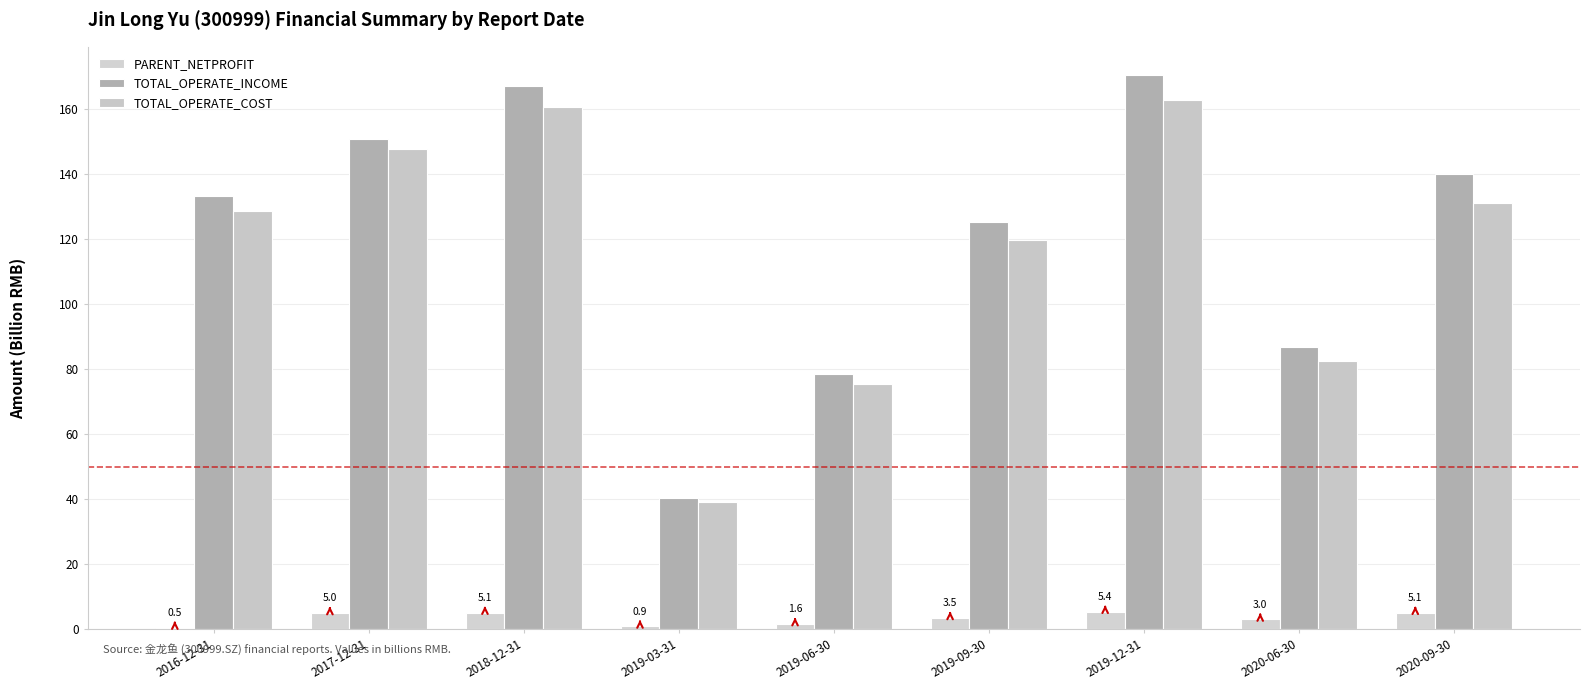

The value of TOTAL_OPERATE_COST at 2019-12-31 is 163.0. True or false?

True